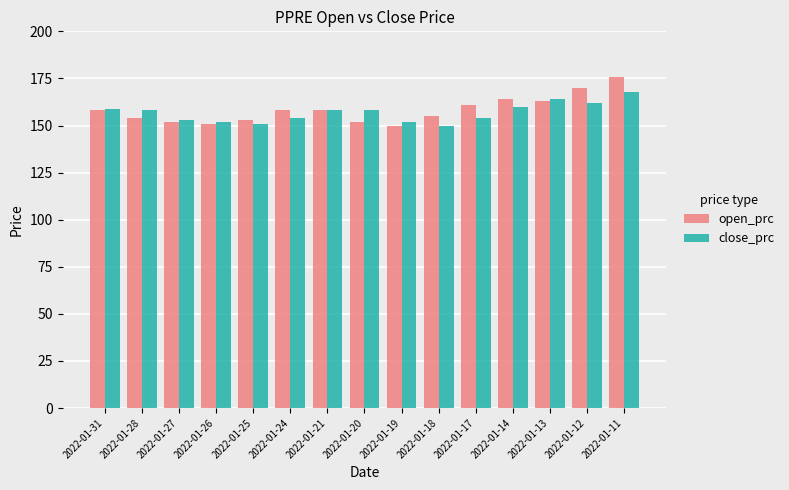

What is the difference between the highest and lowest values at 2022-01-31?

1